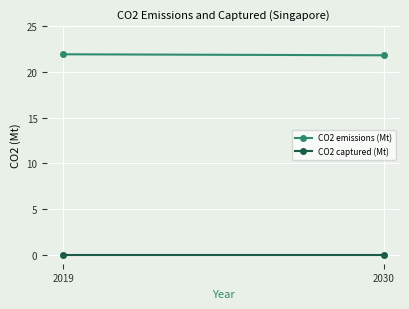

What is the difference between the maximum and minimum values in the CO2 emissions (Mt) series?

0.1